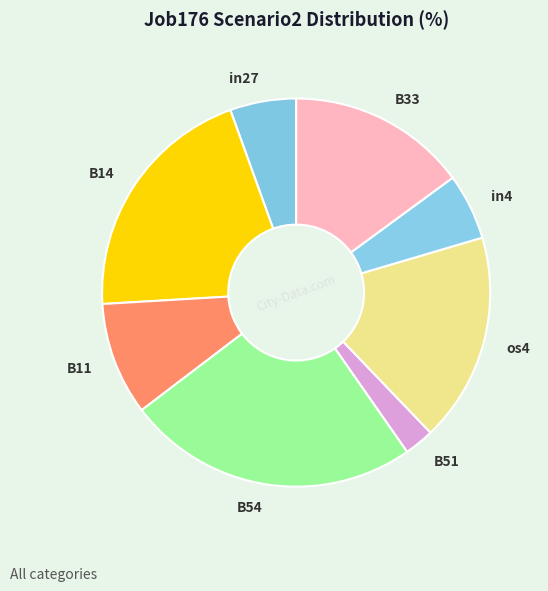

Does any single category account for the majority?

No